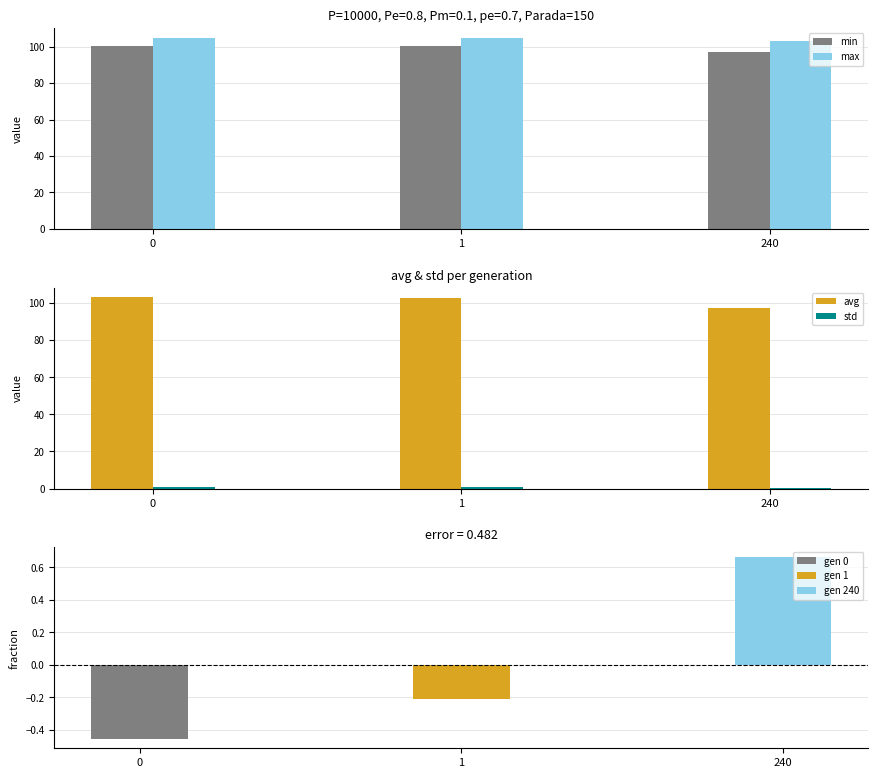

Reading left to right, transcribe all the data shown in this chart.

min: 0=100.4	1=100.1	240=97.1
max: 0=105.0	1=105.0	240=102.9
avg: 0=103.1	1=102.8	240=97.2
std: 0=0.6	1=0.6	240=0.5